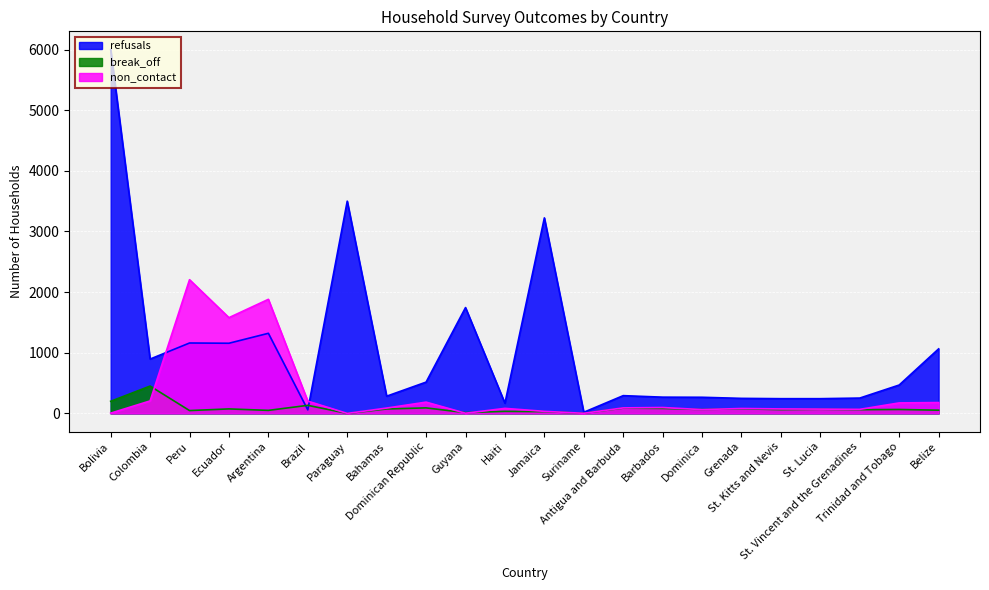

What is the value of the break_off point at the 16th from the left?

64